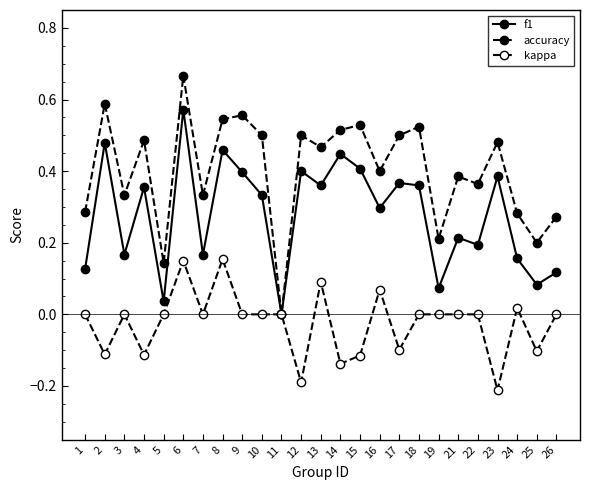

How many categories are shown in the chart?

25